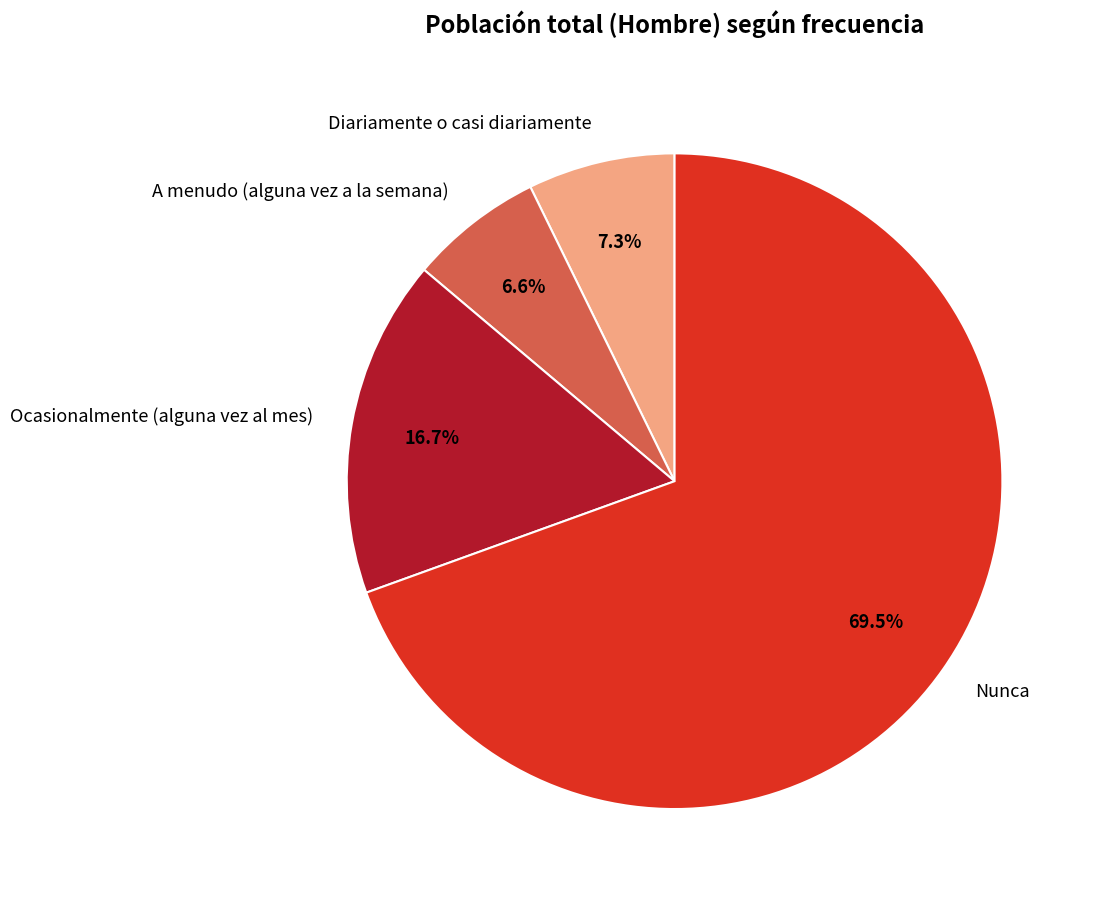

To the nearest percent, what portion does A menudo (alguna vez a la semana) represent?

7%